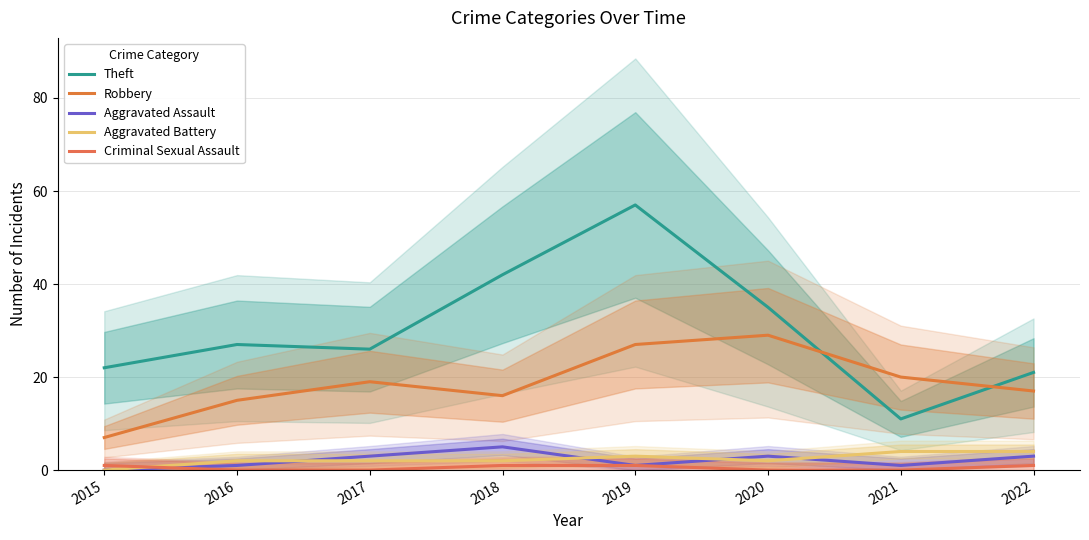

Reading left to right, list all the values displayed in this chart.

Theft: 2015=22	2016=27	2017=26	2018=42	2019=57	2020=35	2021=11	2022=21
Robbery: 2015=7	2016=15	2017=19	2018=16	2019=27	2020=29	2021=20	2022=17
Aggravated Assault: 2015=0	2016=1	2017=3	2018=5	2019=1	2020=3	2021=1	2022=3
Aggravated Battery: 2015=0	2016=2	2017=2	2018=2	2019=3	2020=2	2021=4	2022=4
Criminal Sexual Assault: 2015=1	2016=0	2017=0	2018=1	2019=1	2020=0	2021=0	2022=1